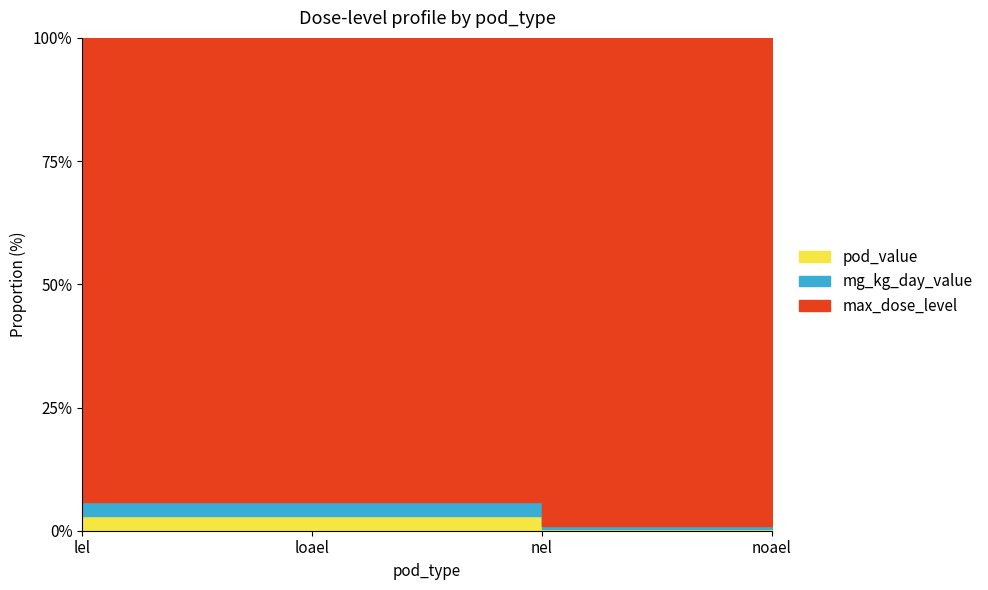

Is the value of pod_value at nel greater than the value of max_dose_level at loael?

No